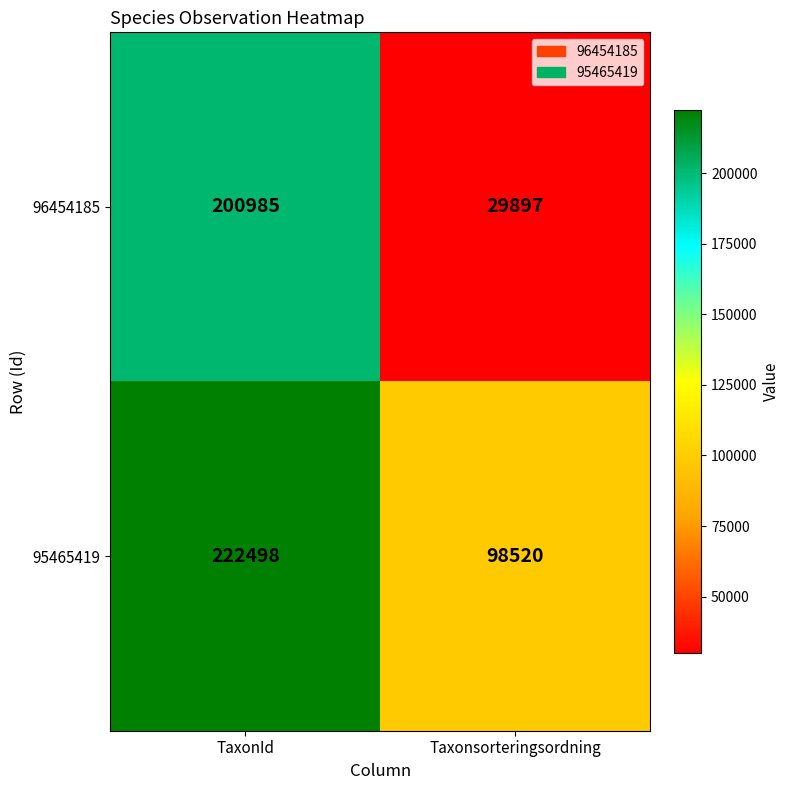

The 95465419 series shows 52487 at Taxonsorteringsordning. True or false?

False